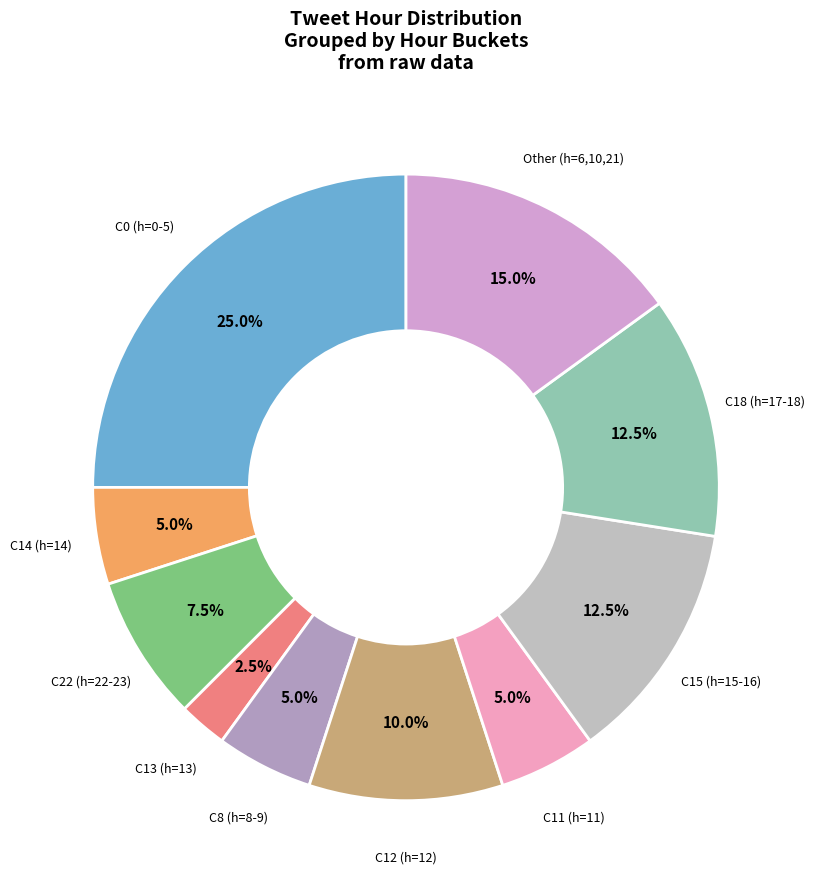

How many slices are in this pie chart?

10